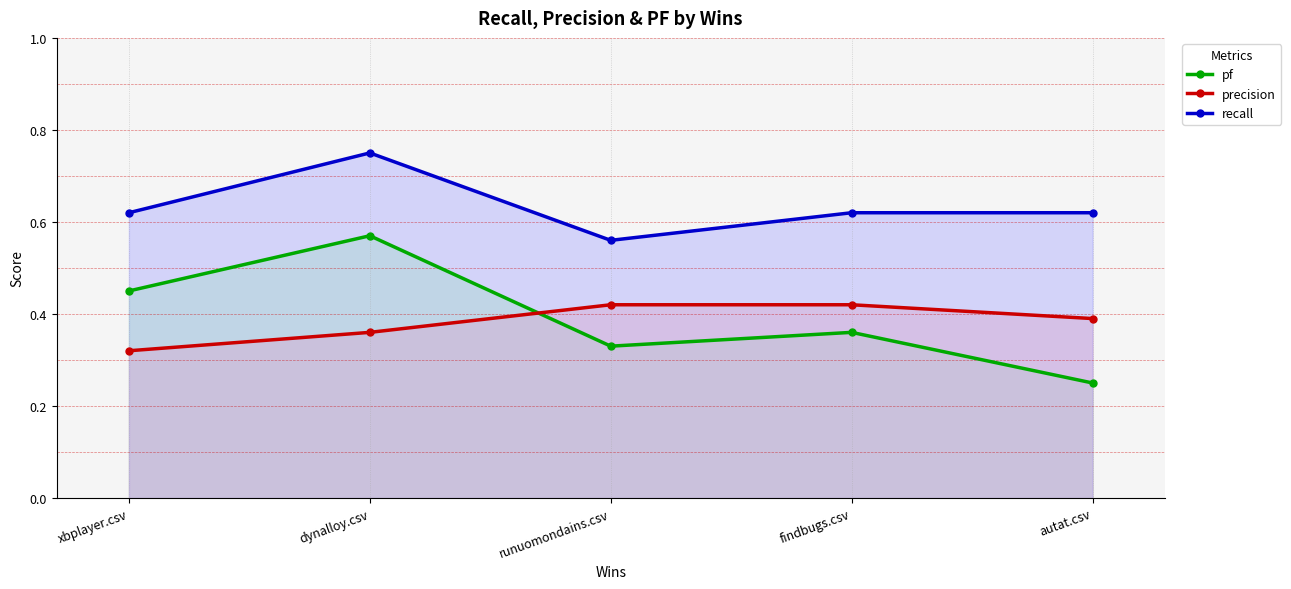

At which category is the sum across all series the highest?

dynalloy.csv